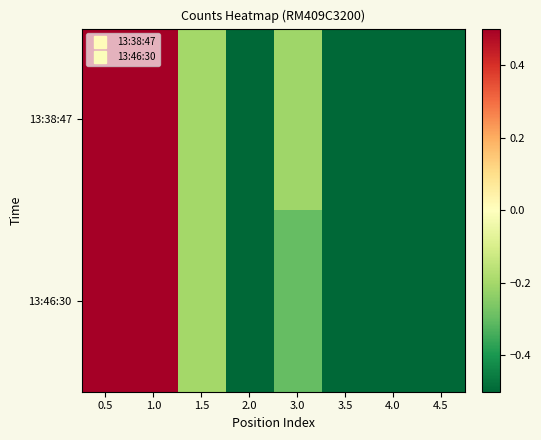

At which category is the sum across all series the highest?

1.0